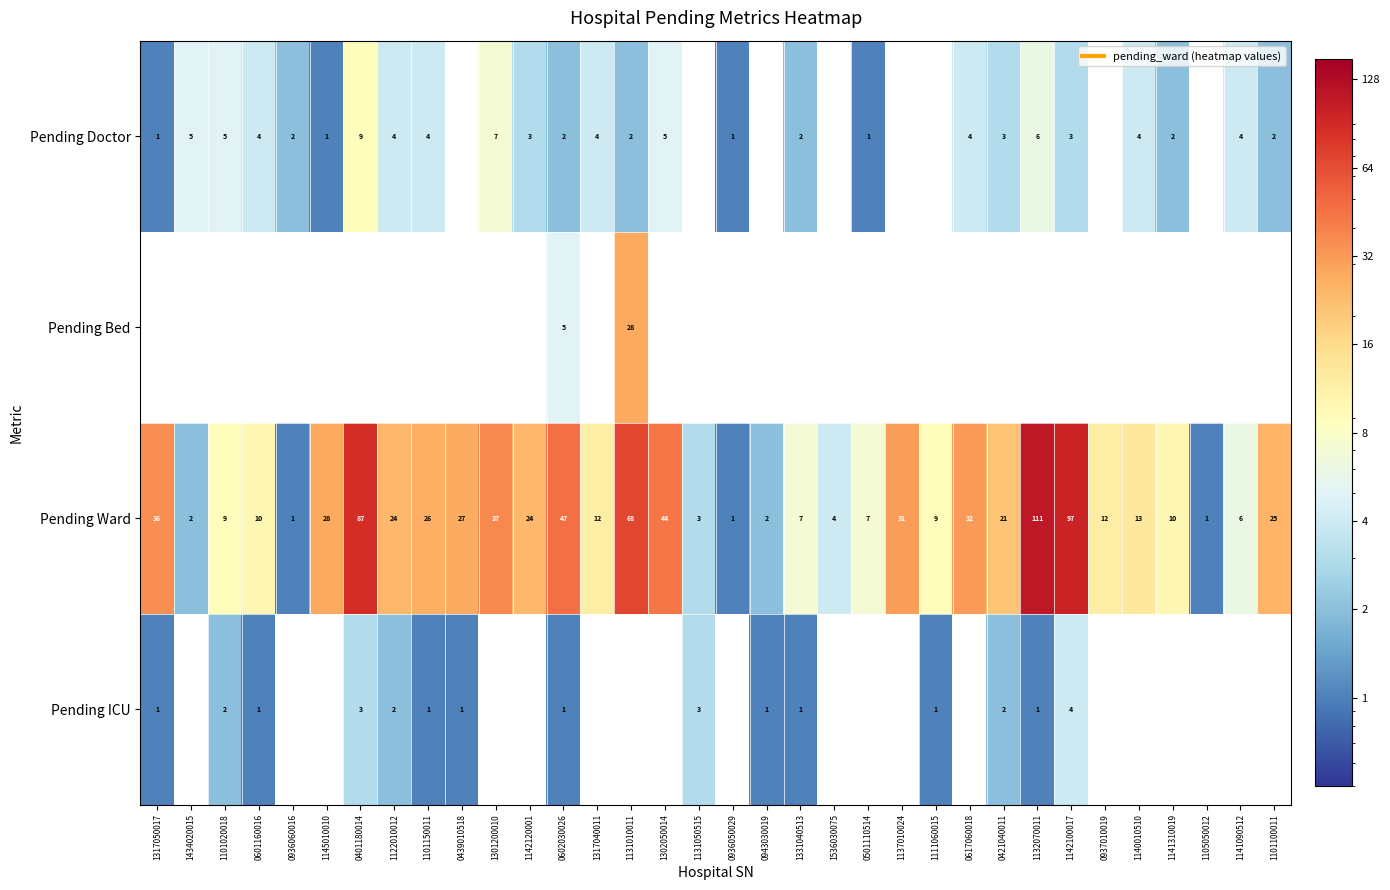

Which series changed the most between 0936050029 and 1101100011?

Pending Ward